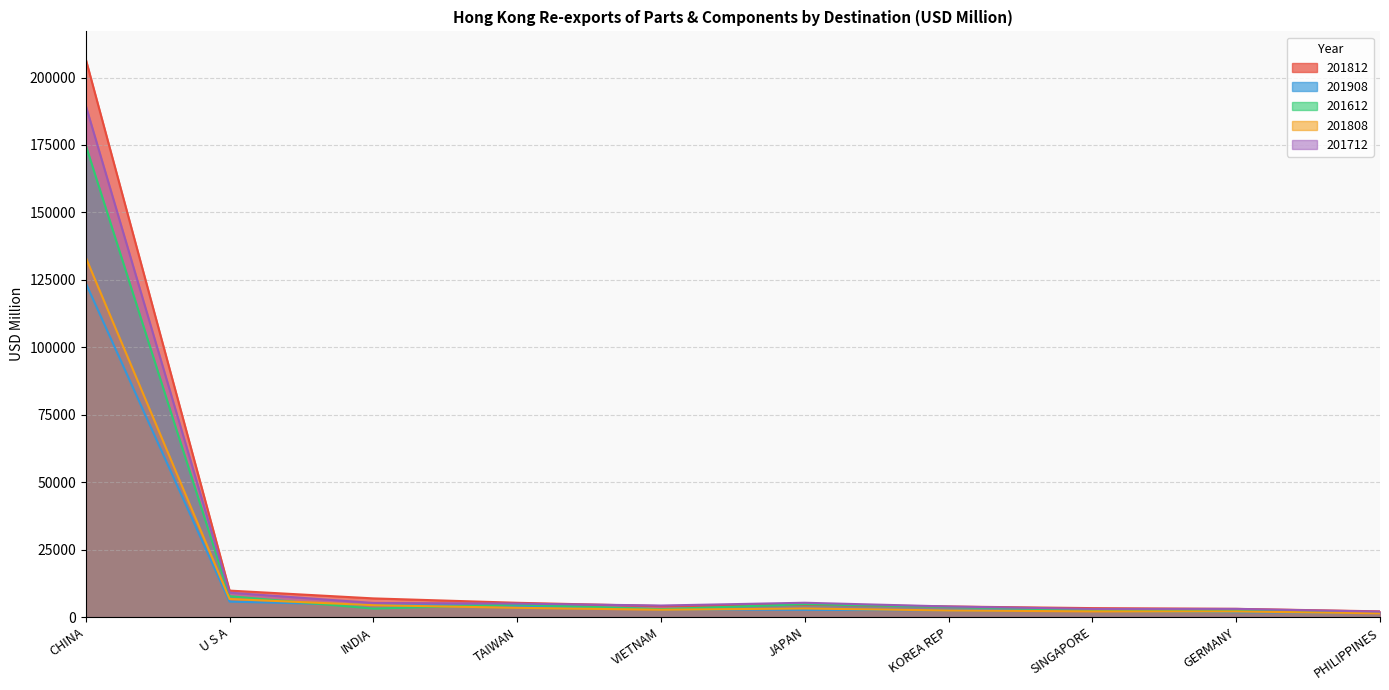

Between which two adjacent categories do 201612 and 201808 first intersect?

U S A and INDIA